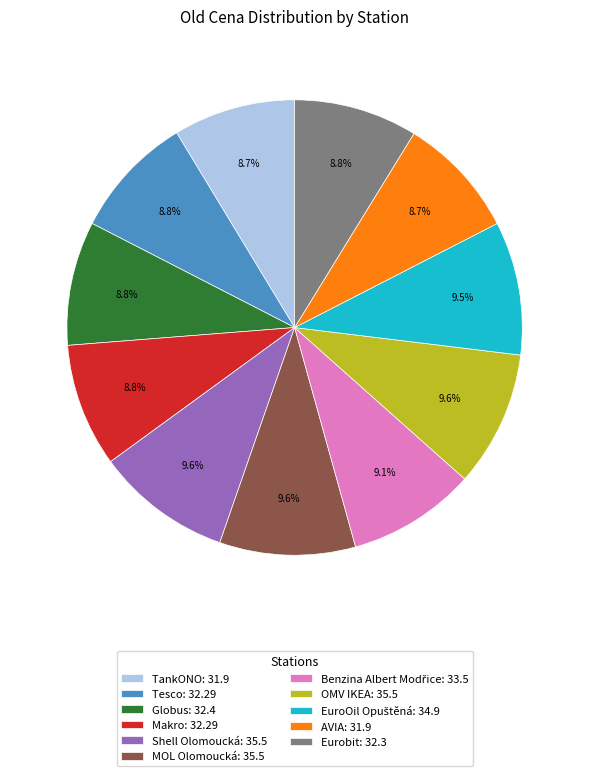

What percentage is NOT represented by Globus?

91.2%